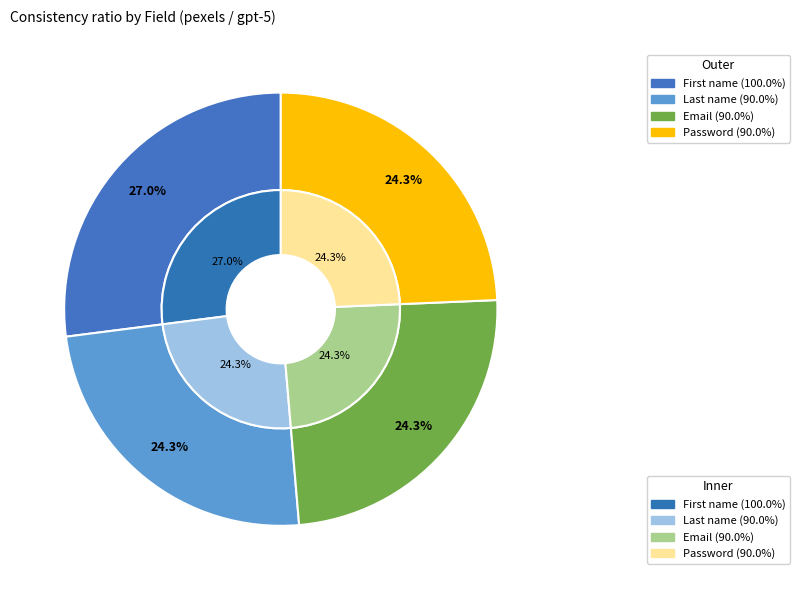

Is there any slice that represents more than half of the pie?

No